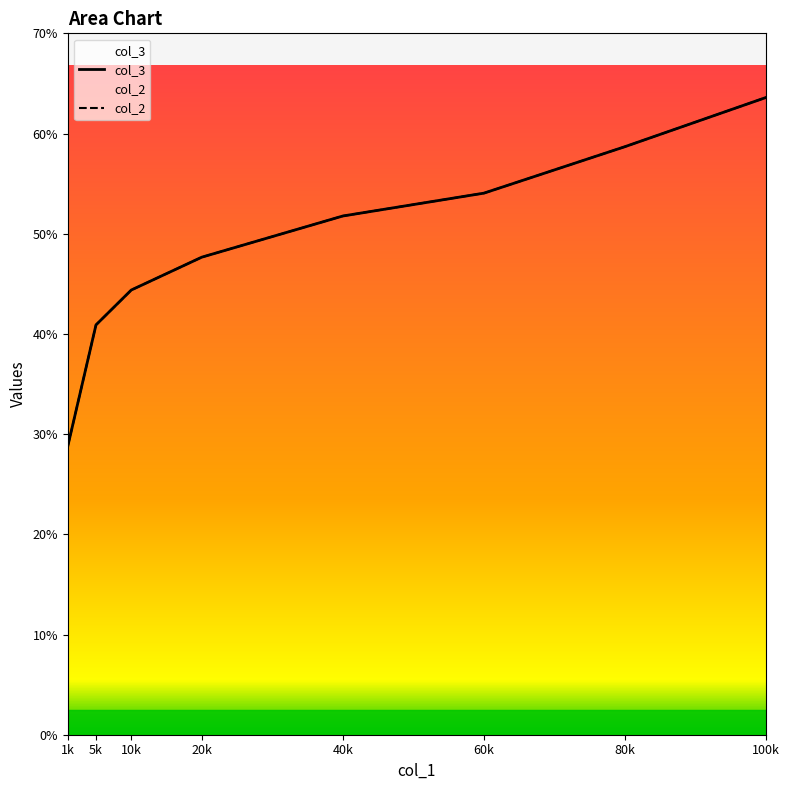

What is the difference between the col_3 values at 80k and 5k?

0.2